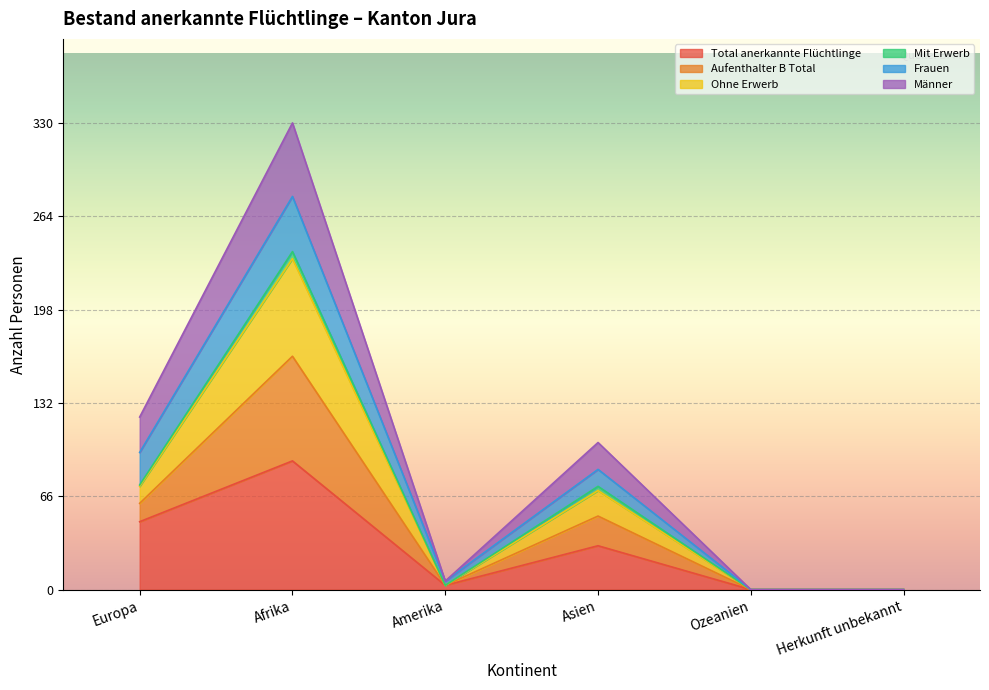

True or false: Ohne Erwerb and Total anerkannte Flüchtlinge intersect in this chart.

False